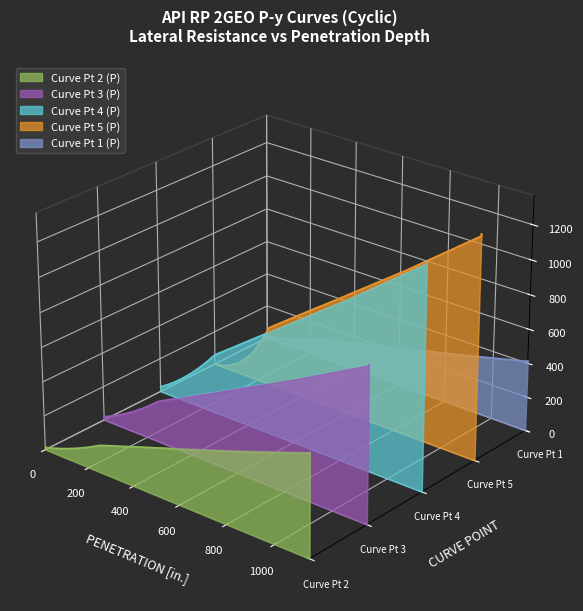

At which category is the sum across all series the highest?

1141